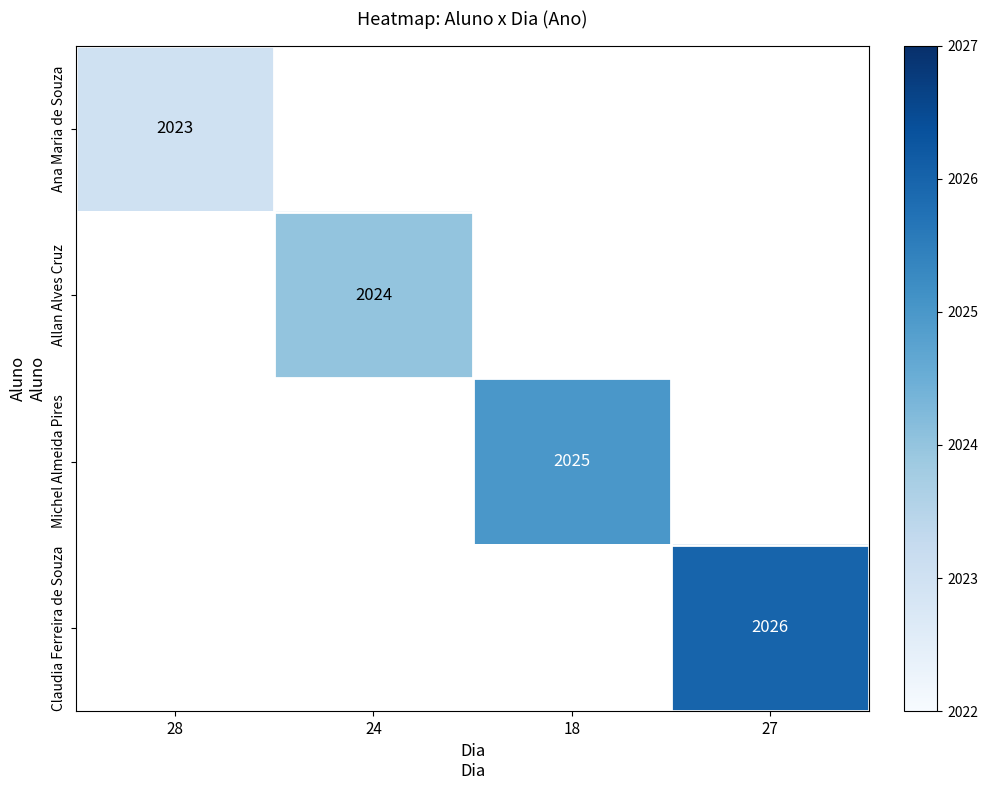

True or false: Allan Alves Cruz has a value of 2874 at 24.

False